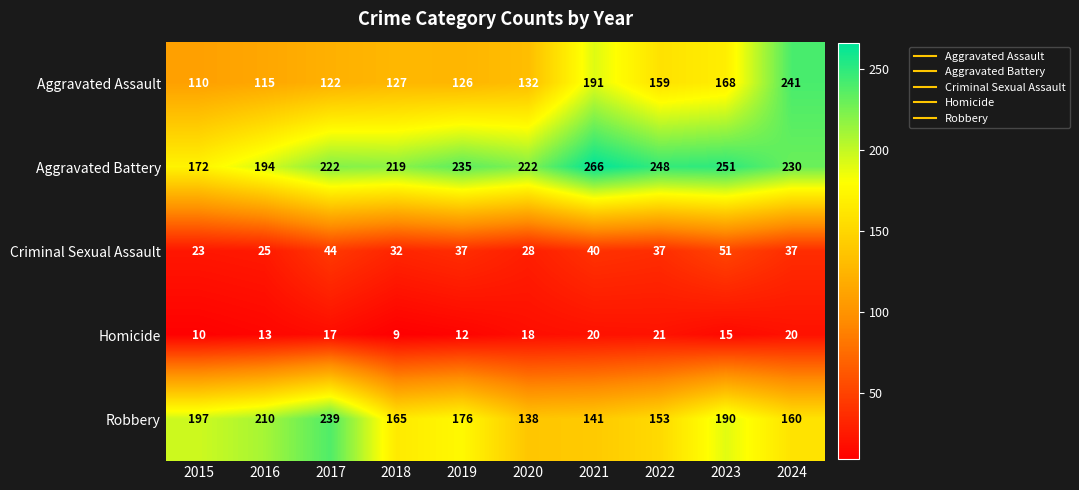

What is the minimum value shown in the chart?

9